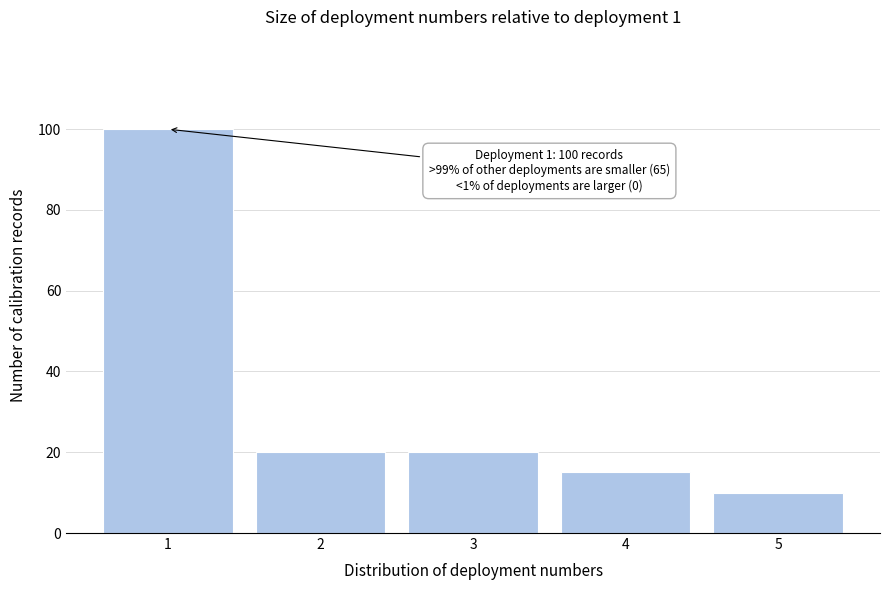

Reading left to right, what are all the values shown in this chart?

100	20	20	15	10